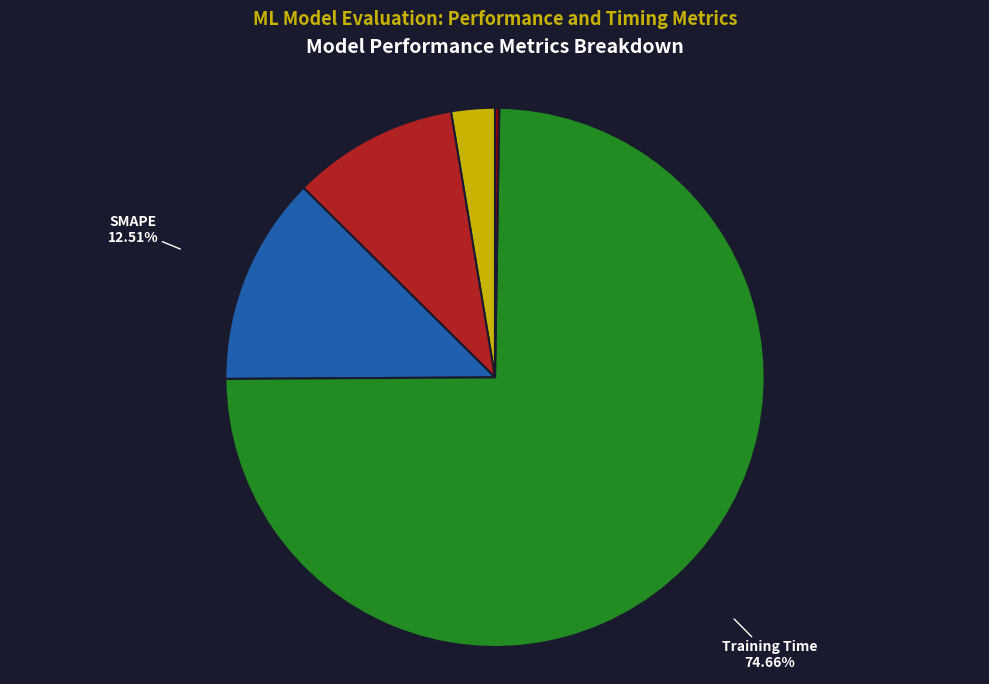

Between Training Time and MSE, which is larger?

Training Time